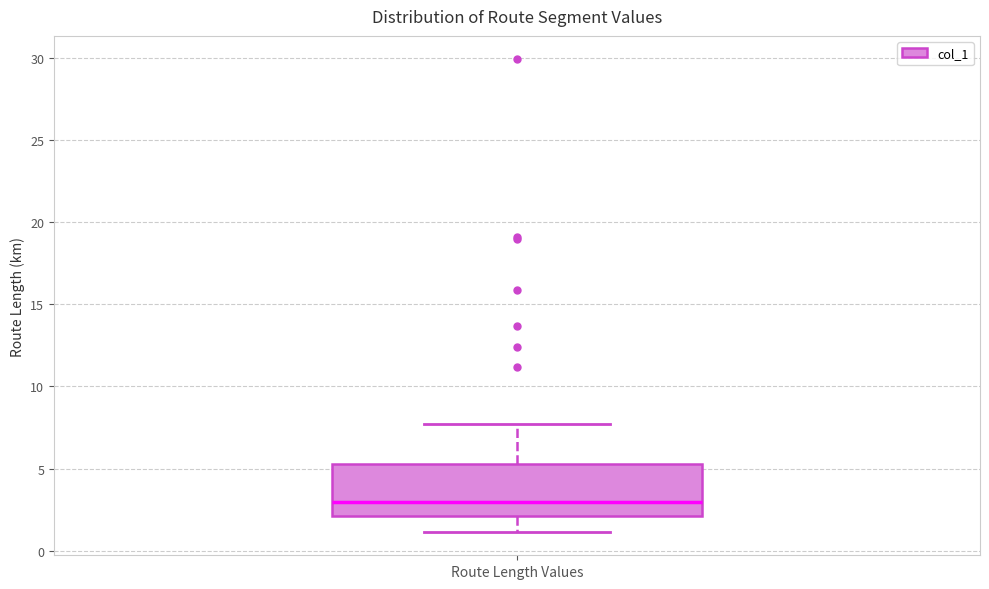

Read this box plot against the y-axis: the position of the median line, the range covered by the box, and the ends of both whiskers. The values are not printed on the chart, so give them approximately, as read against the axis.

median 3.0, box 2.0 to 5.5, whiskers 1.0 to 7.5